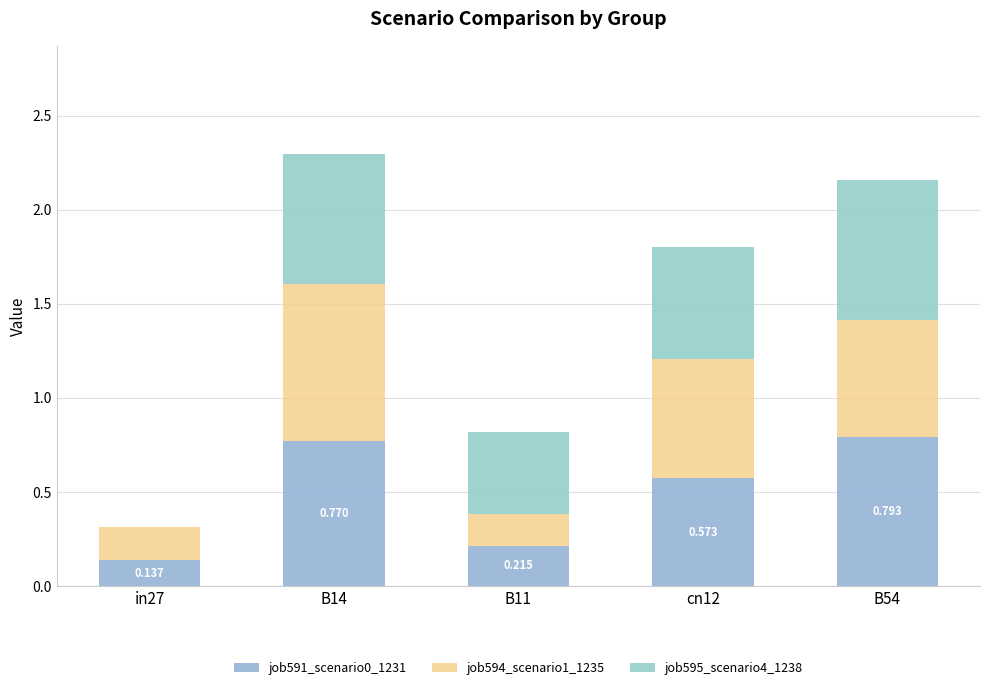

Which series has the widest spread of values?

job595_scenario4_1238